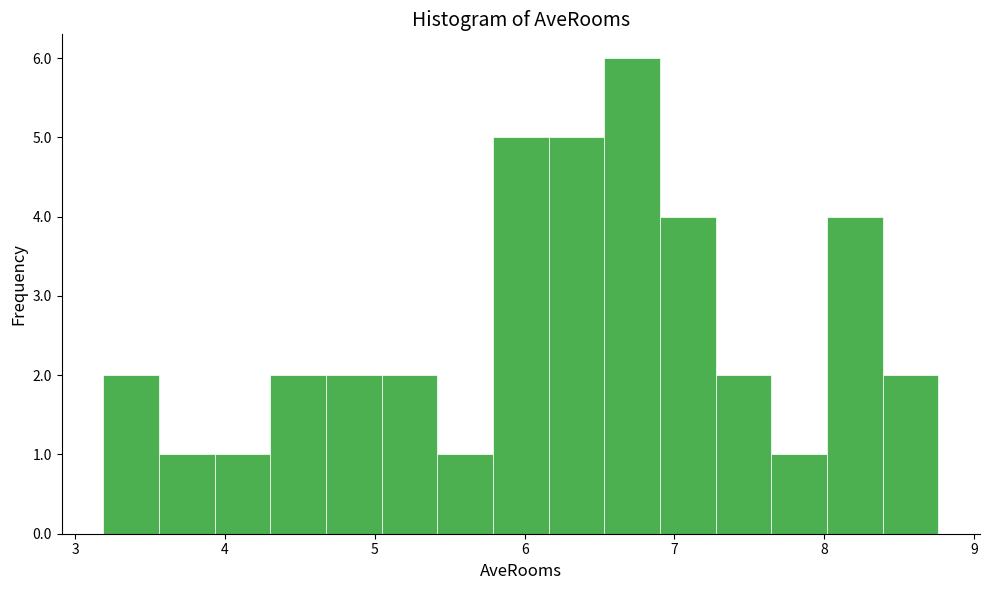

Read against the x-axis, roughly where is the centre of the tallest bar?

6.7